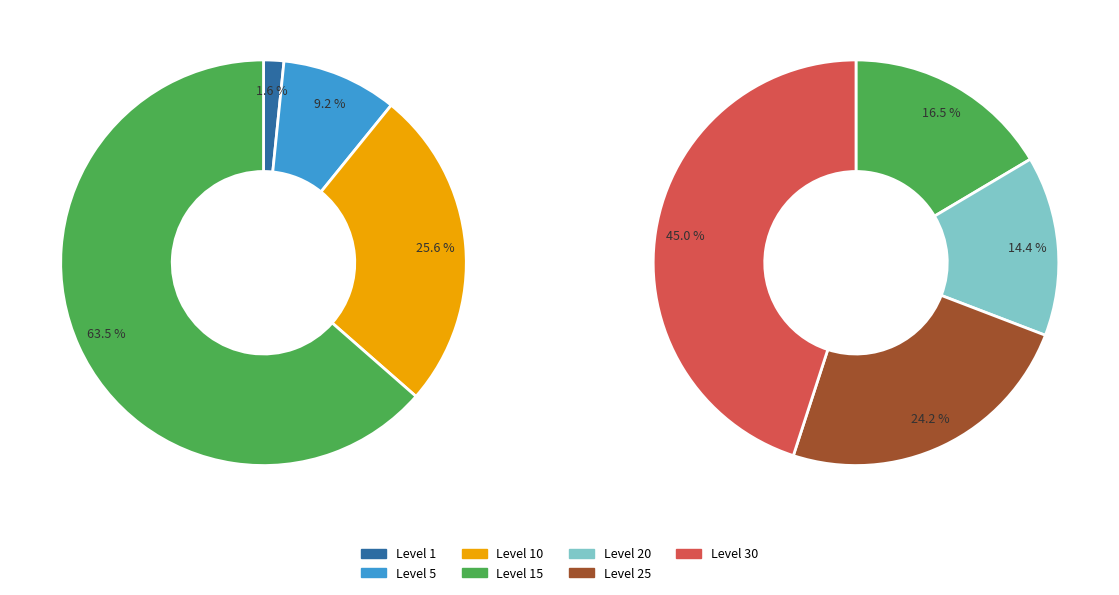

Is the sum of Level 1 and Level 10 greater than half?

No